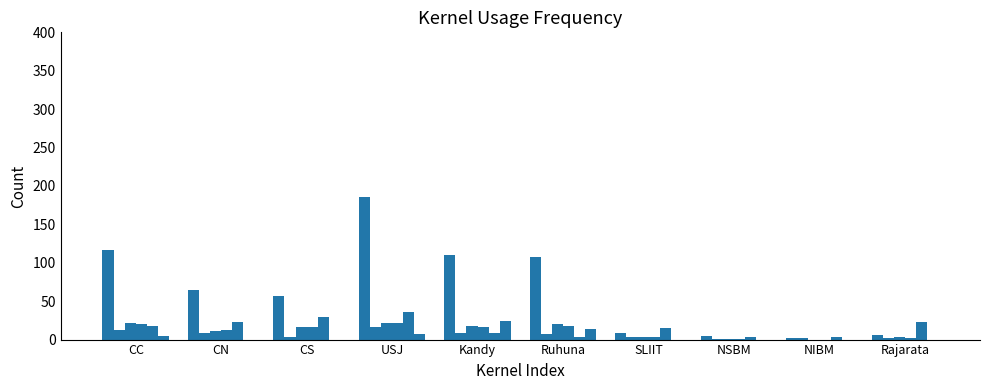

The value of APD at Kandy is 16. True or false?

True